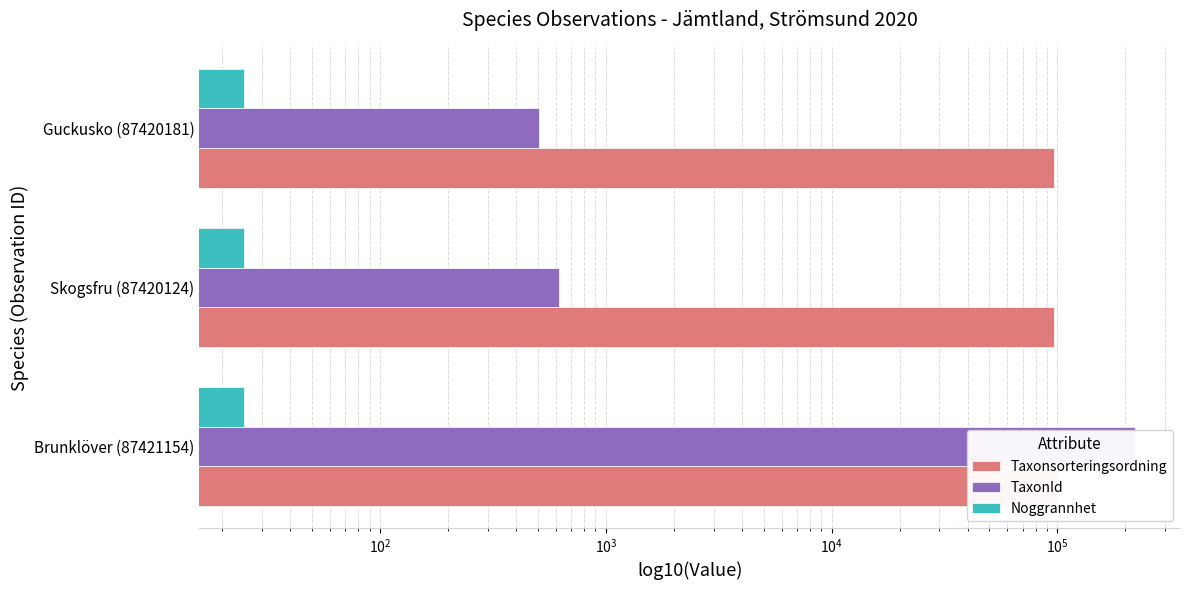

What is the difference between the highest and lowest values at $\mathdefault{10^{2}}$?

96238.8